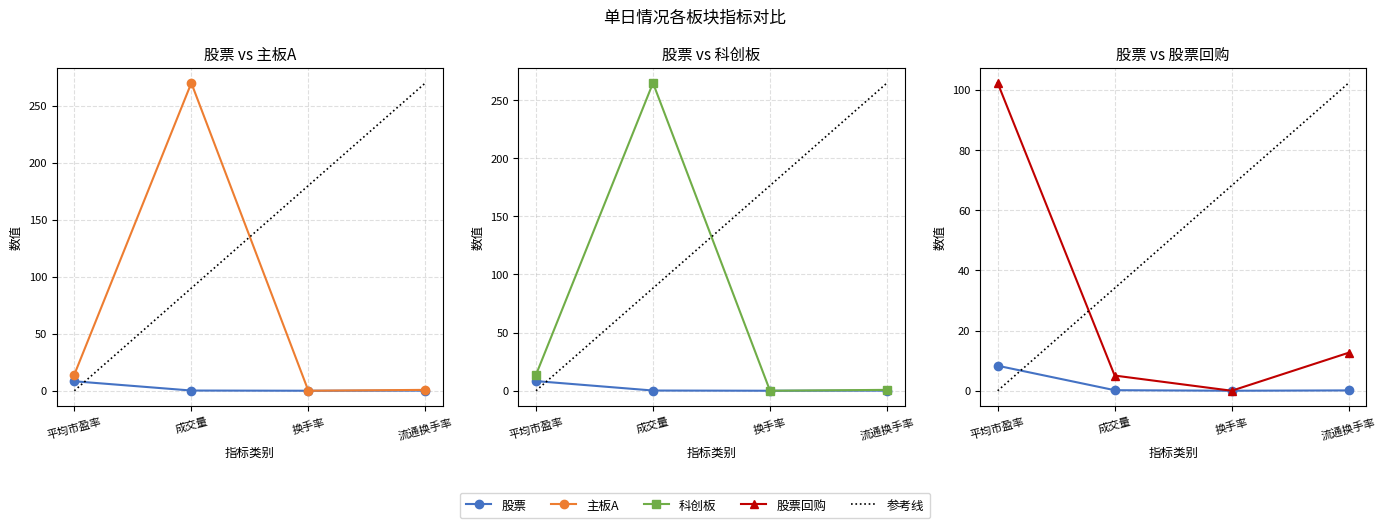

Is this an area chart (filled region under the line)?

No